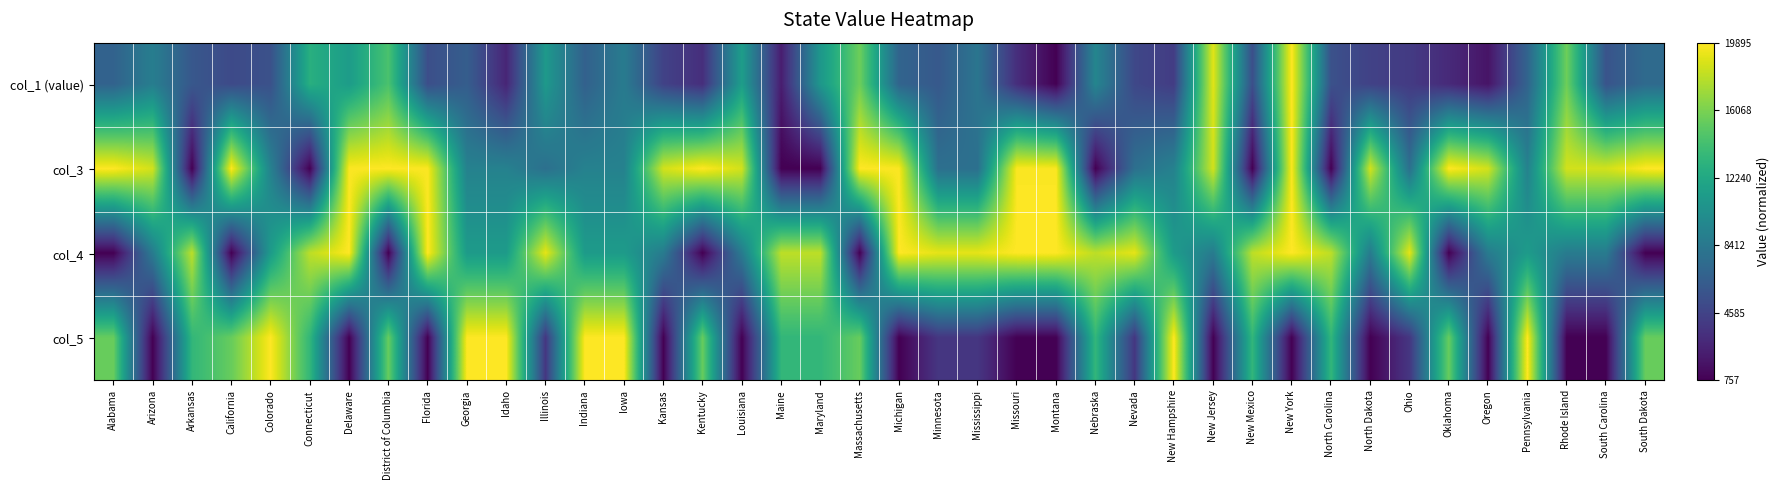

Reading right to left, extract all data points from this chart.

col_1 (value): South Dakota=0.3	South Carolina=0.3	Rhode Island=0.8	Pennsylvania=0.3	Oregon=0.1	Oklahoma=0.1	Ohio=0.2	North Dakota=0.2	North Carolina=0.2	New York=1.0	New Mexico=0.2	New Jersey=1.0	New Hampshire=0.2	Nevada=0.2	Nebraska=0.5	Montana=0.0	Missouri=0.1	Mississippi=0.4	Minnesota=0.3	Michigan=0.3	Massachusetts=0.8	Maryland=0.5	Maine=0.1	Louisiana=0.6	Kentucky=0.1	Kansas=0.2	Iowa=0.4	Indiana=0.3	Illinois=0.5	Idaho=0.1	Georgia=0.3	Florida=0.2	District of Columbia=0.7	Delaware=0.6	Connecticut=0.6	Colorado=0.2	California=0.2	Arkansas=0.3	Arizona=0.4	Alabama=0.3
col_3: South Dakota=1.0	South Carolina=0.9	Rhode Island=0.9	Pennsylvania=0.4	Oregon=0.9	Oklahoma=1.0	Ohio=0.4	North Dakota=0.9	North Carolina=0.0	New York=1.0	New Mexico=0.0	New Jersey=0.9	New Hampshire=0.4	Nevada=0.4	Nebraska=0.0	Montana=1.0	Missouri=1.0	Mississippi=0.4	Minnesota=0.4	Michigan=1.0	Massachusetts=1.0	Maryland=0.0	Maine=0.0	Louisiana=0.9	Kentucky=1.0	Kansas=0.9	Iowa=0.4	Indiana=0.4	Illinois=0.4	Idaho=0.4	Georgia=0.4	Florida=1.0	District of Columbia=1.0	Delaware=1.0	Connecticut=0.0	Colorado=0.4	California=1.0	Arkansas=0.0	Arizona=0.9	Alabama=1.0
col_4: South Dakota=0.0	South Carolina=0.4	Rhode Island=0.4	Pennsylvania=0.5	Oregon=0.4	Oklahoma=0.0	Ohio=1.0	North Dakota=0.4	North Carolina=0.9	New York=1.0	New Mexico=0.9	New Jersey=0.4	New Hampshire=0.5	Nevada=1.0	Nebraska=0.9	Montana=1.0	Missouri=1.0	Mississippi=1.0	Minnesota=1.0	Michigan=1.0	Massachusetts=0.0	Maryland=0.9	Maine=0.9	Louisiana=0.4	Kentucky=0.0	Kansas=0.4	Iowa=0.5	Indiana=0.5	Illinois=1.0	Idaho=0.5	Georgia=0.5	Florida=1.0	District of Columbia=0.0	Delaware=1.0	Connecticut=0.9	Colorado=0.5	California=0.0	Arkansas=0.9	Arizona=0.4	Alabama=0.0
col_5: South Dakota=0.8	South Carolina=0.0	Rhode Island=0.0	Pennsylvania=1.0	Oregon=0.0	Oklahoma=0.8	Ohio=0.2	North Dakota=0.0	North Carolina=0.7	New York=0.0	New Mexico=0.7	New Jersey=0.0	New Hampshire=1.0	Nevada=0.2	Nebraska=0.7	Montana=0.0	Missouri=0.0	Mississippi=0.2	Minnesota=0.2	Michigan=0.0	Massachusetts=0.8	Maryland=0.7	Maine=0.7	Louisiana=0.0	Kentucky=0.8	Kansas=0.0	Iowa=1.0	Indiana=1.0	Illinois=0.2	Idaho=1.0	Georgia=1.0	Florida=0.0	District of Columbia=0.8	Delaware=0.0	Connecticut=0.7	Colorado=1.0	California=0.8	Arkansas=0.7	Arizona=0.0	Alabama=0.8